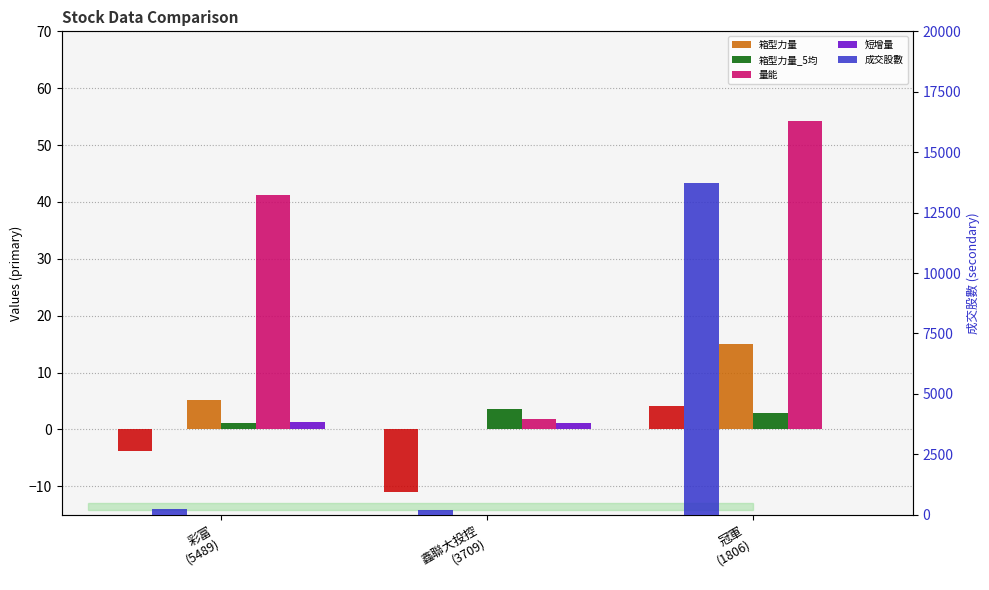

At which category is the sum across all series the highest?

冠軍
(1806)